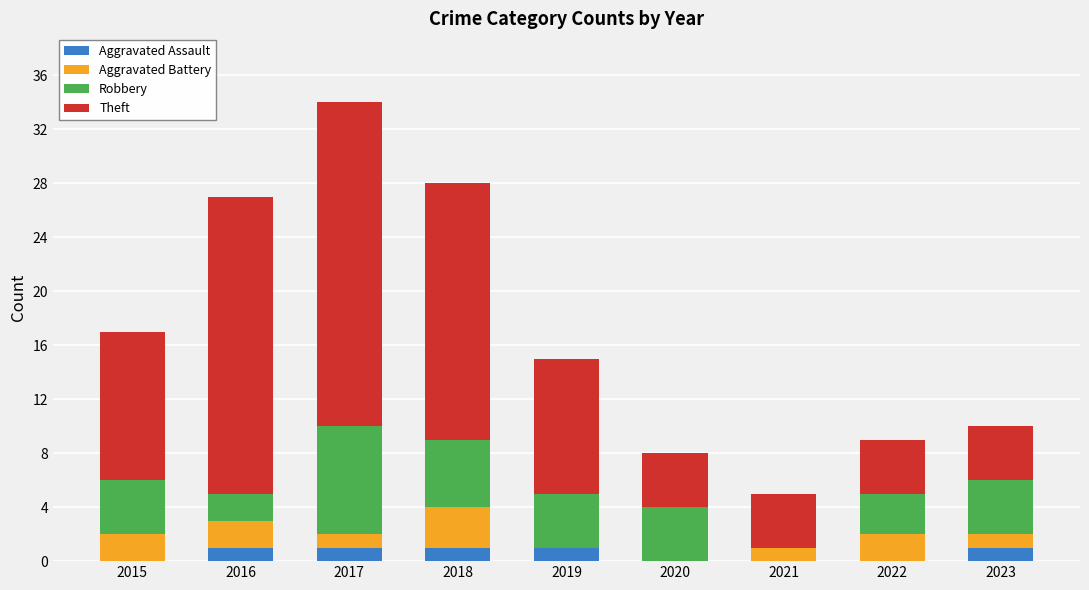

At which category is the sum across all series the highest?

2017